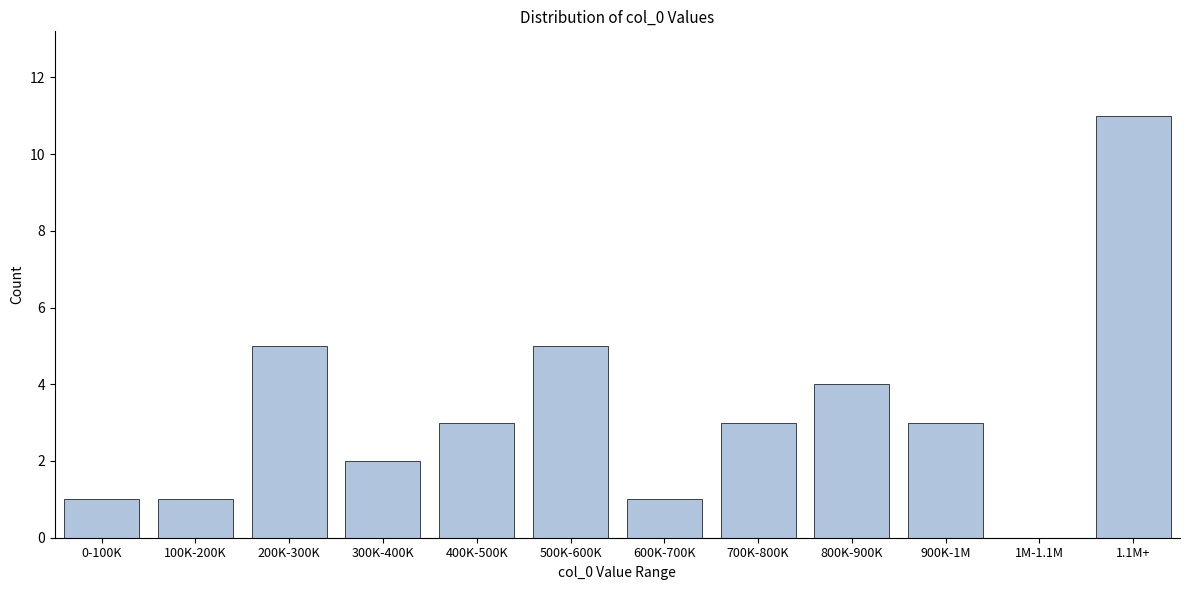

Reading right to left, extract all data points from this chart.

1.1M+=11	1M-1.1M=0	900K-1M=3	800K-900K=4	700K-800K=3	600K-700K=1	500K-600K=5	400K-500K=3	300K-400K=2	200K-300K=5	100K-200K=1	0-100K=1